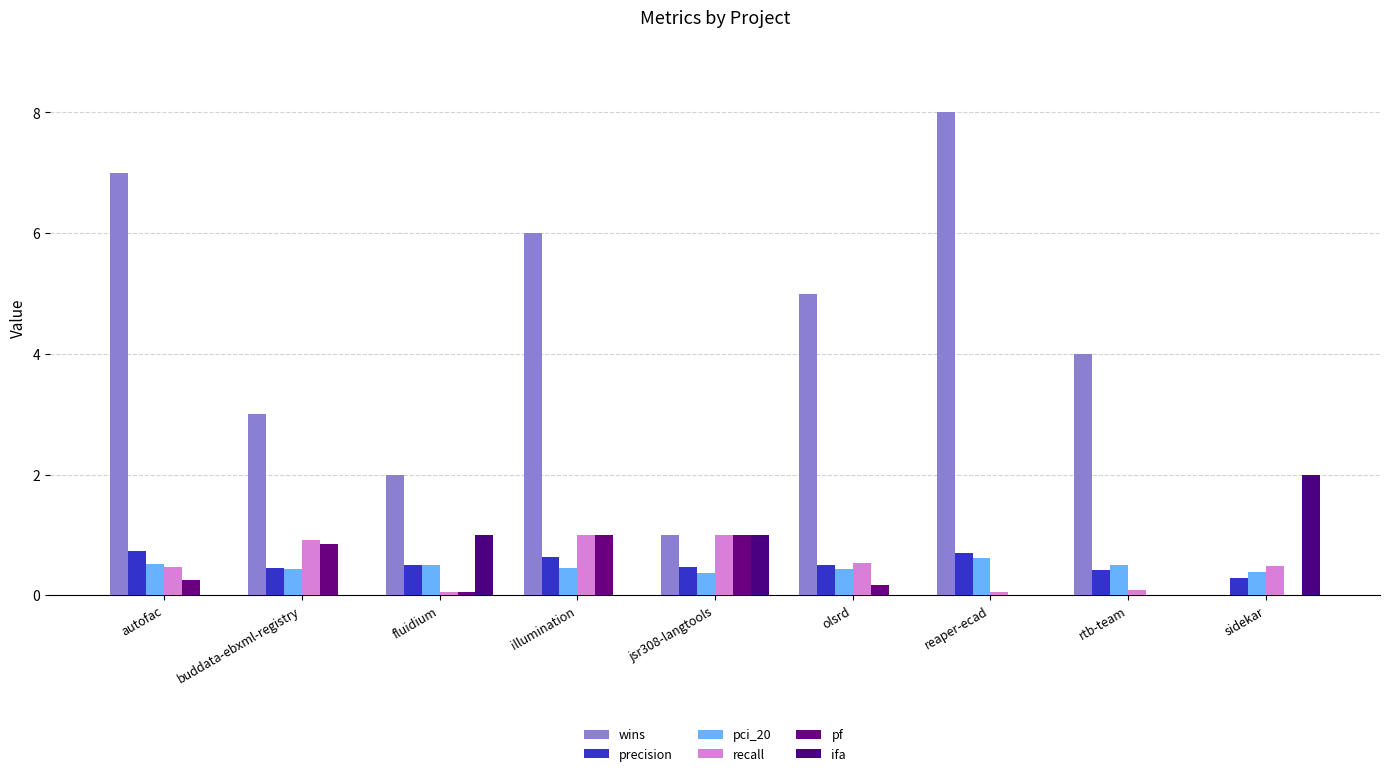

Are the bars grouped side by side (vs. stacked)?

Yes